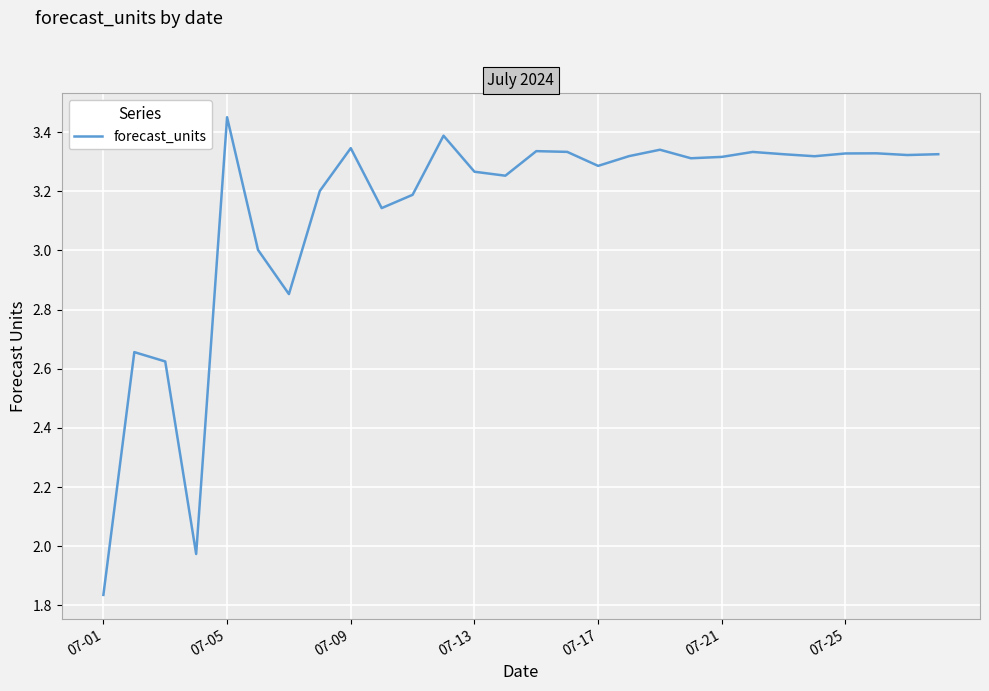

How many lines are shown in the chart?

1